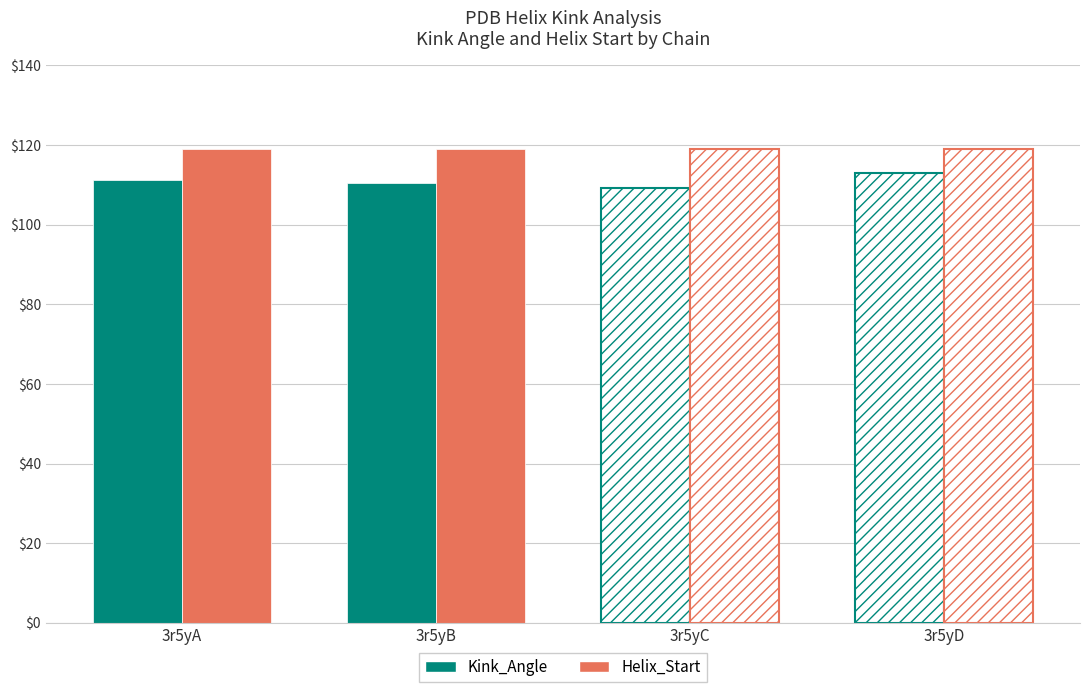

How many series are shown in this chart?

2